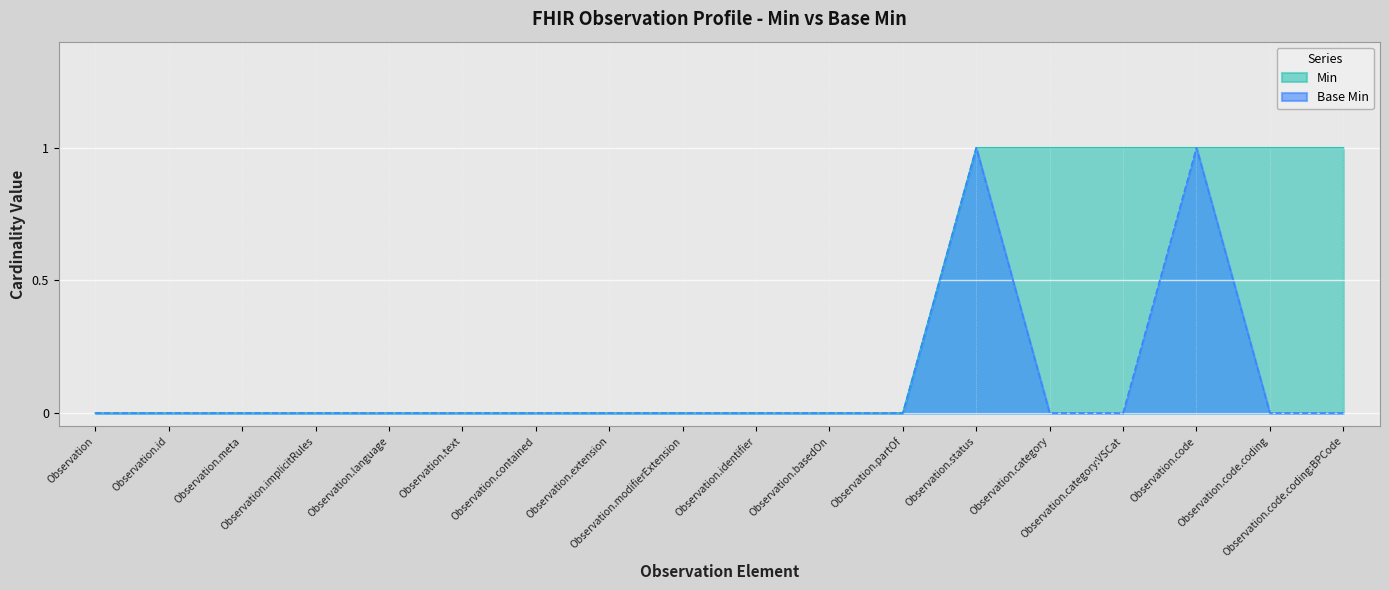

What is the maximum value shown in the chart?

1